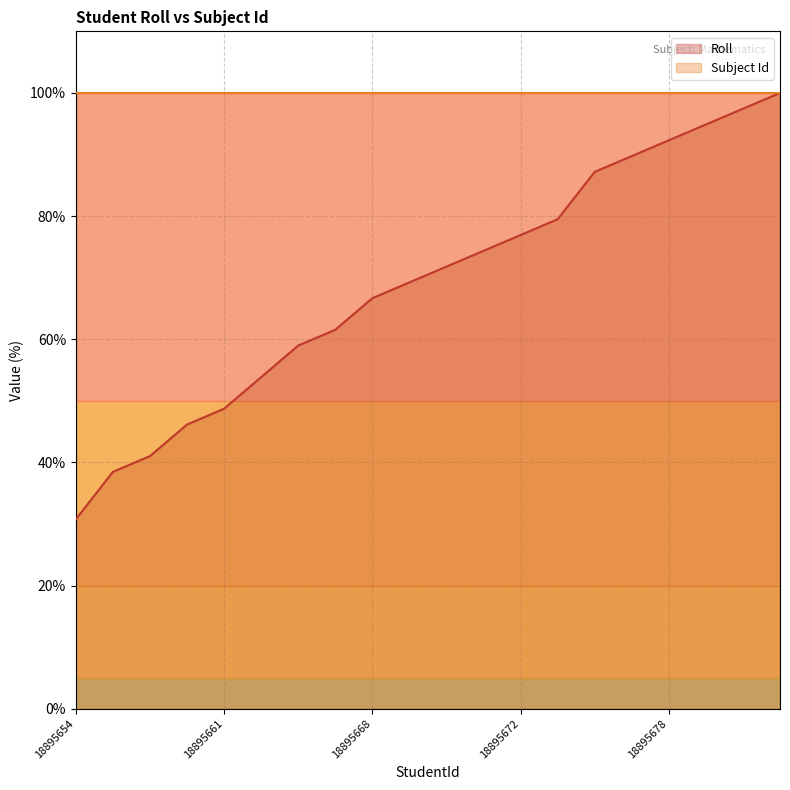

List the series in order of their overall mean, lowest first.

Roll, Subject Id